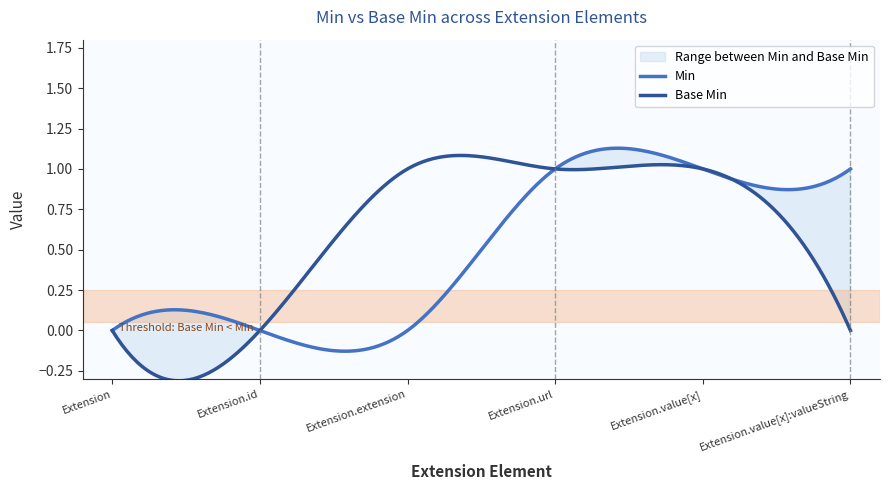

Is the value of Min at Extension.extension greater than the value of Base Min at Extension.value[x]:valueString?

No